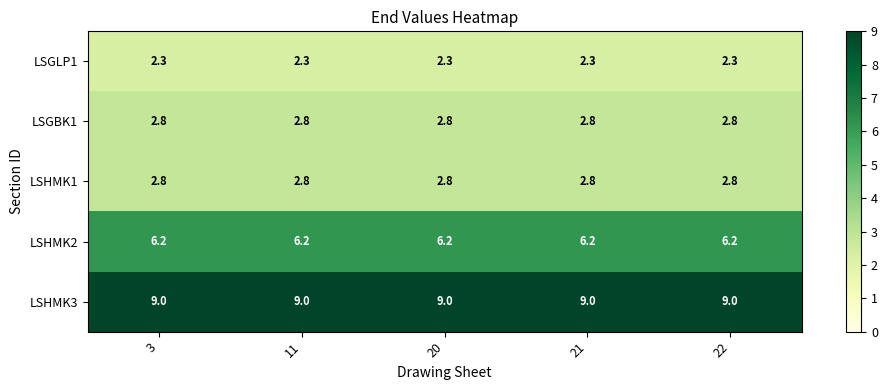

What is the spread (max minus min) of values at 20?

6.7